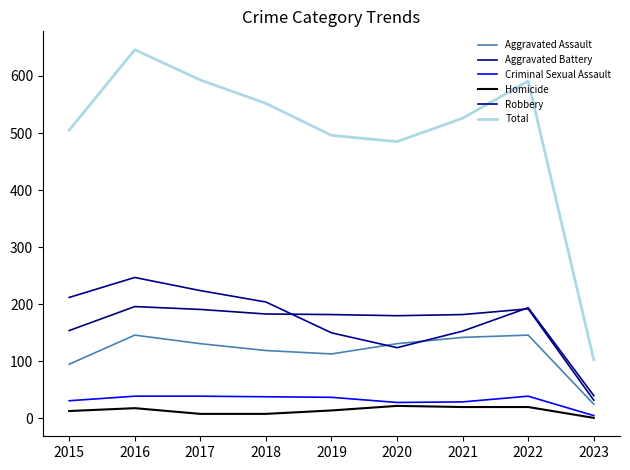

At which category does Aggravated Battery reach its first local valley?

2020